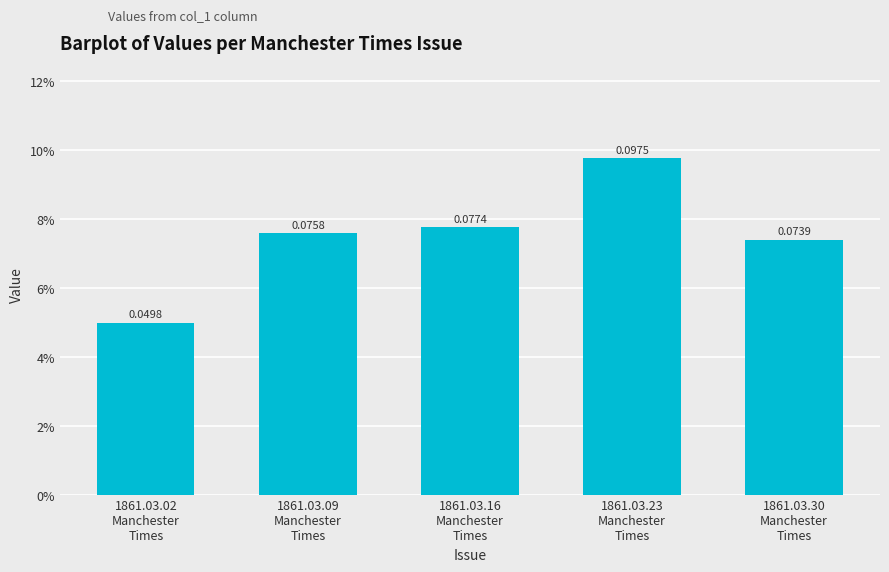

What position from the right is 1861.03.09
Manchester
Times?

4